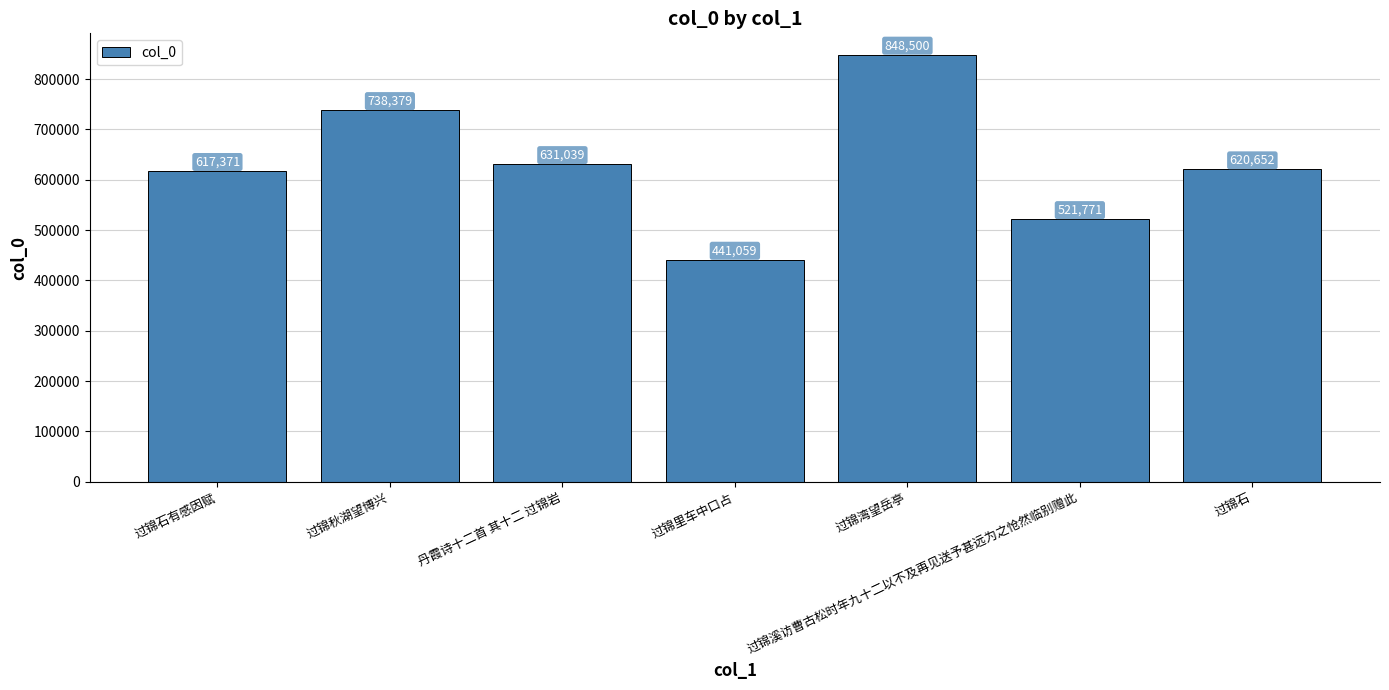

What is the label of the 7th bar from the left?

过锦石